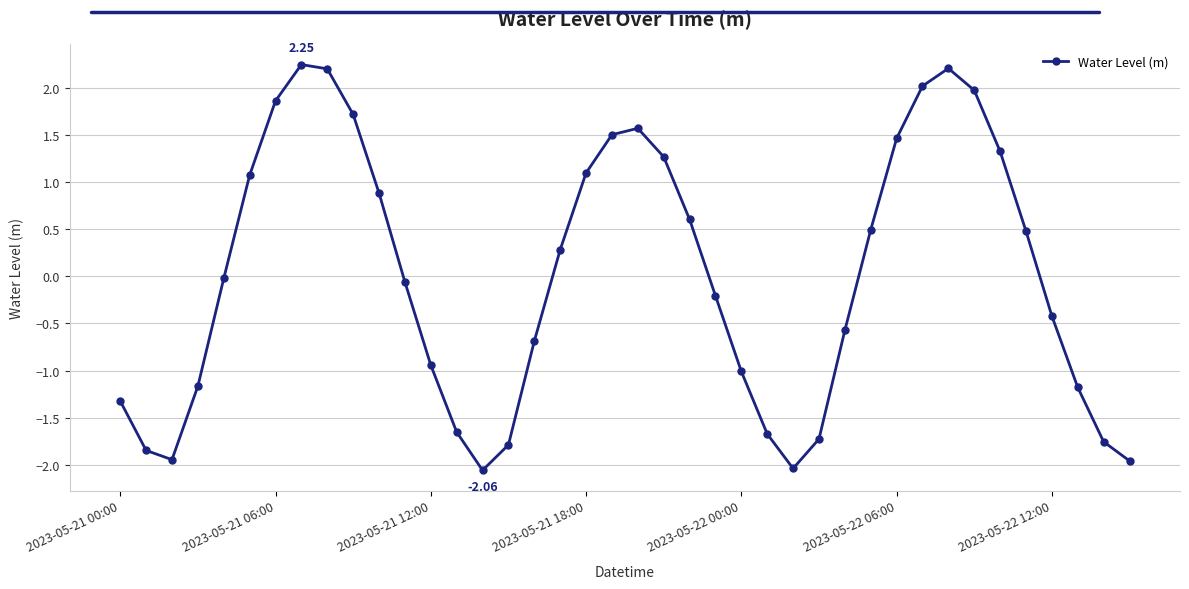

What is the difference between the second highest and second lowest values?

4.2